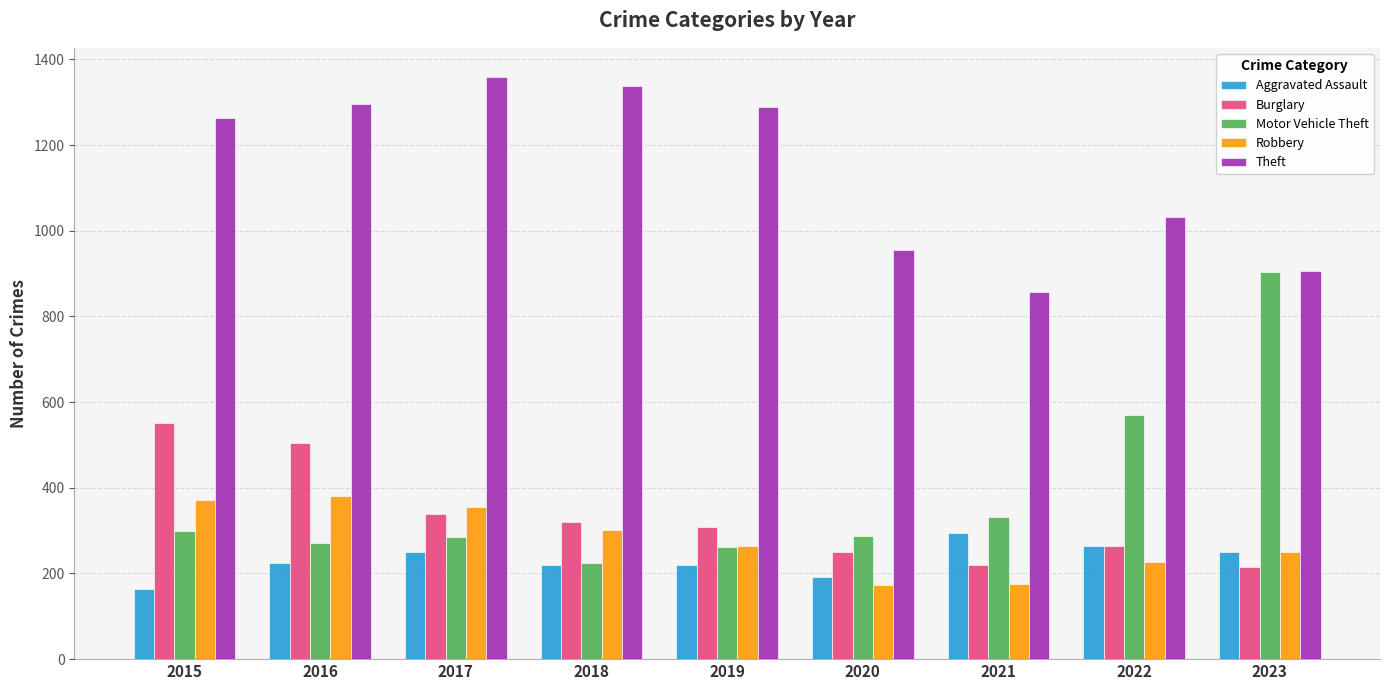

Does the chart contain any negative values?

No